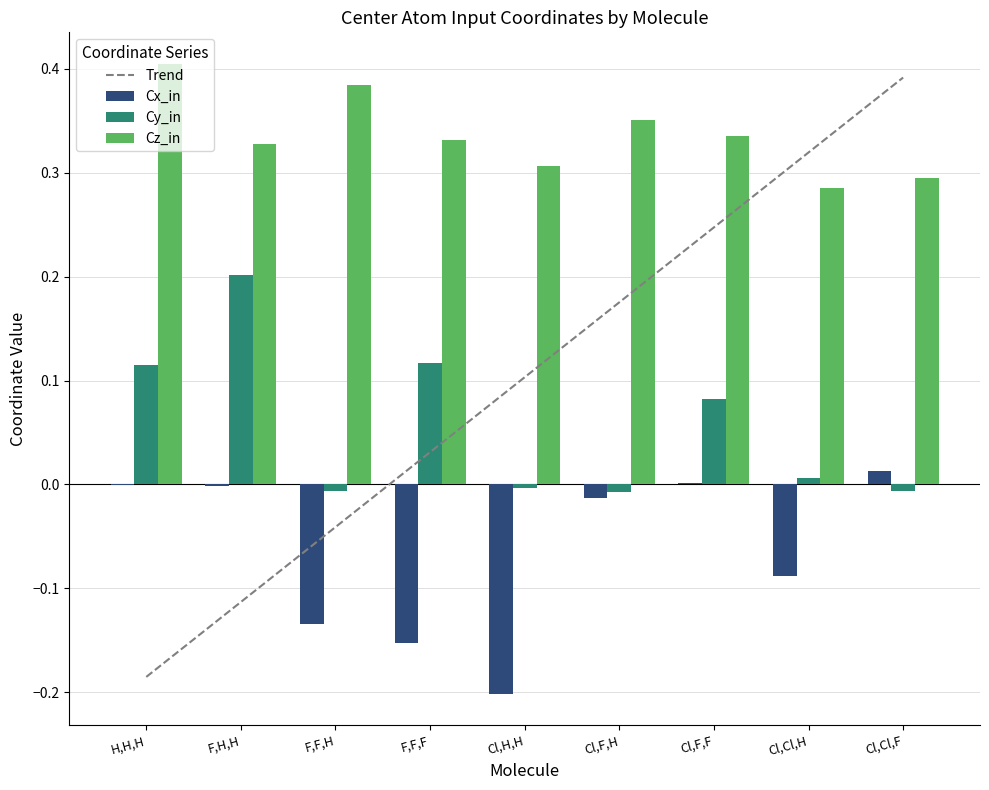

What is the average value of the Cy_in series?

0.1